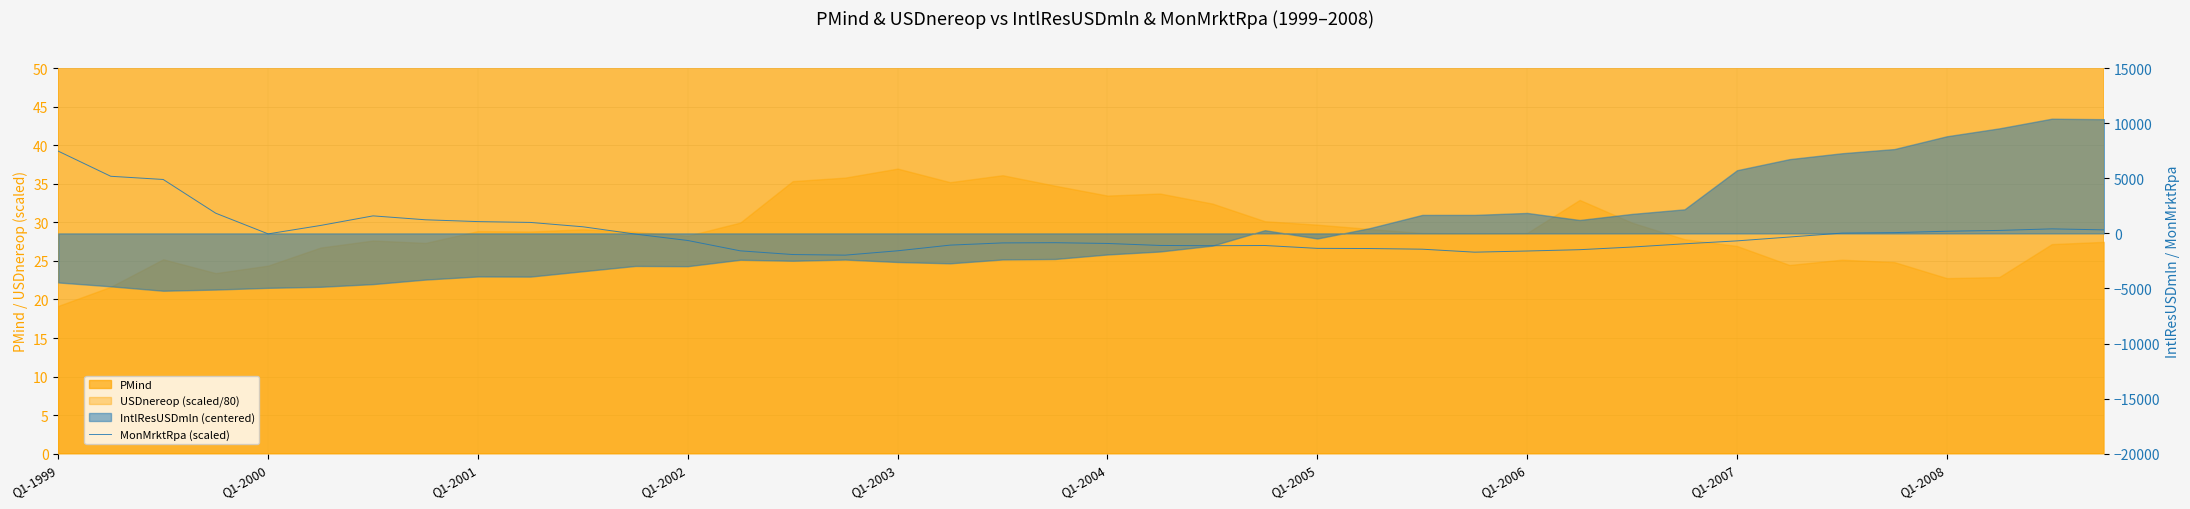

Reading left to right, transcribe all the data shown in this chart.

7467.2	5187.2	4897.2	1837.2	-42.8	722.2	1592.2	1237.2	1072.2	997.2	602.2	-62.8	-642.8	-1582.8	-1917.8	-1972.8	-1577.8	-1062.8	-862.8	-842.8	-912.8	-1092.8	-1117.8	-1097.8	-1357.8	-1372.8	-1432.8	-1702.8	-1597.8	-1477.8	-1237.8	-942.8	-677.8	-327.8	27.2	72.2	197.2	272.2	412.2	322.2